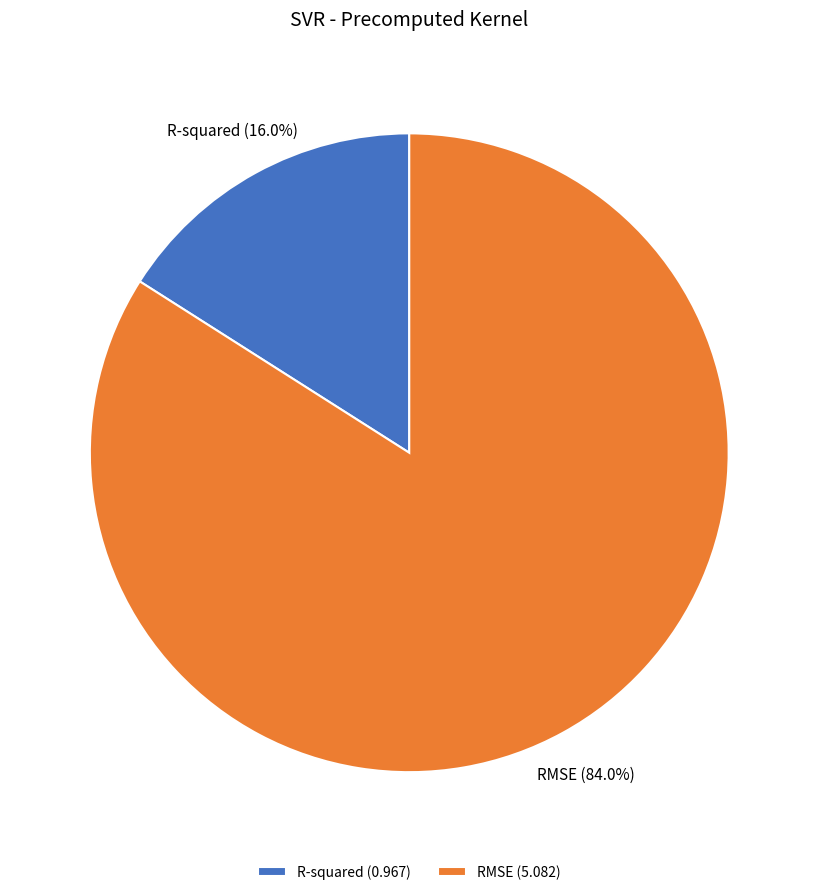

What percentage is the RMSE slice, to the nearest percent?

84%